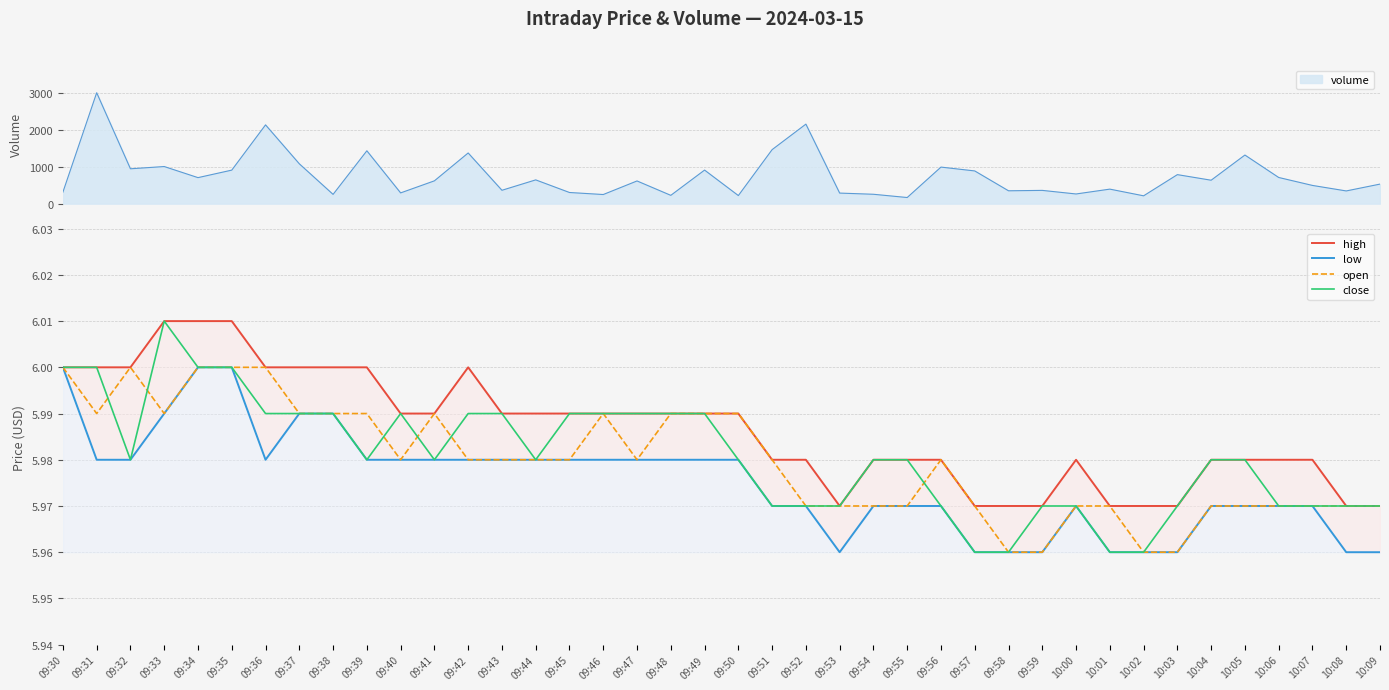

What is the total value across all series at 10:09?

23.9